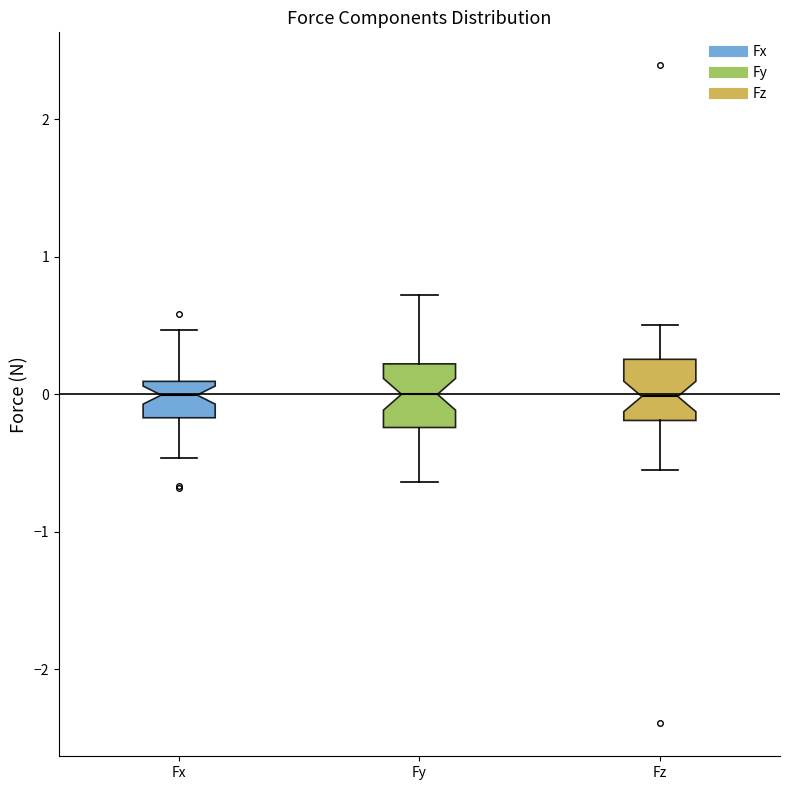

Reading left to right, transcribe this box plot: for each box, give where its median line is, the range the box spans, and where its two whiskers end, as read against the y-axis. The values are not printed on the chart, so give them approximately, as read against the axis.

Fx: median 0.0, box -0.2 to 0.1, whiskers -0.5 to 0.5
Fy: median 0.0, box -0.2 to 0.2, whiskers -0.6 to 0.7
Fz: median 0.0, box -0.2 to 0.3, whiskers -0.5 to 0.5